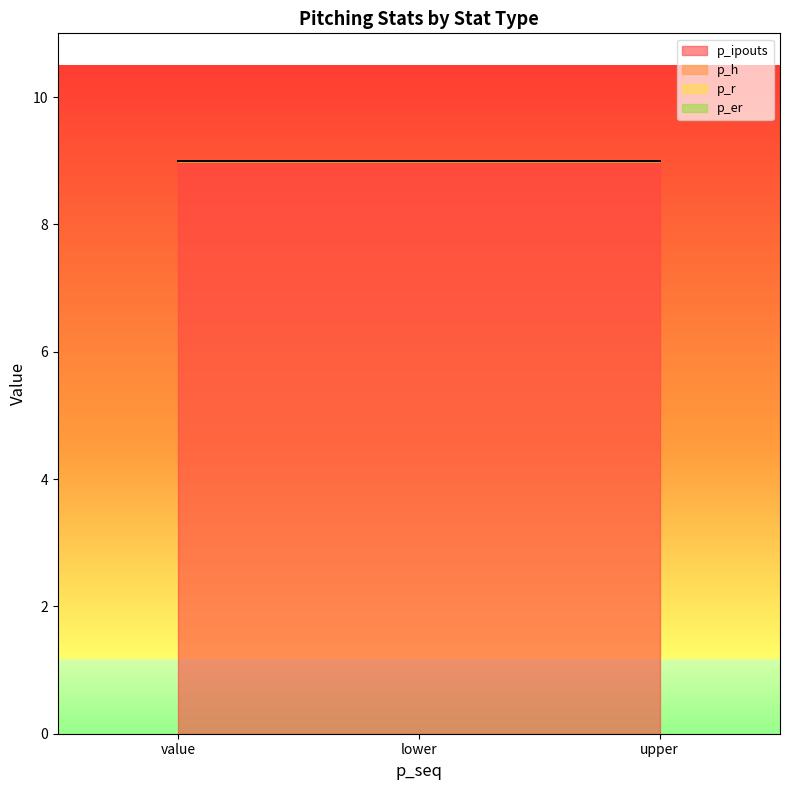

What position from the right is lower?

2